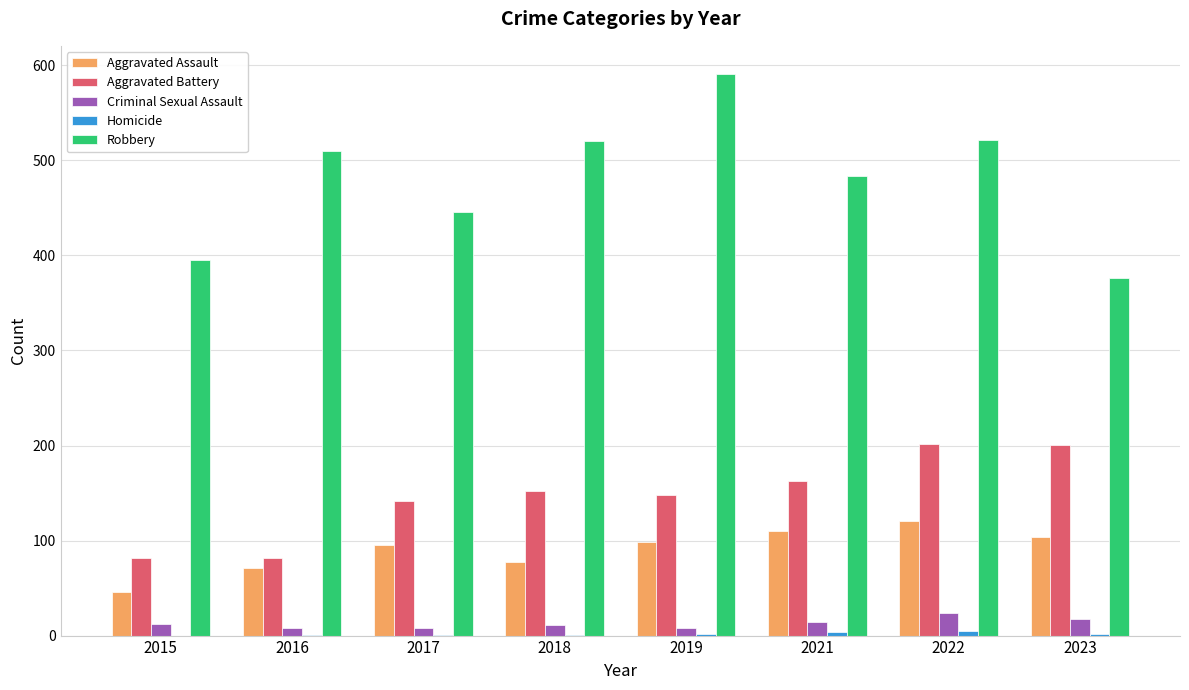

What is the sum of all Robbery values?

3843